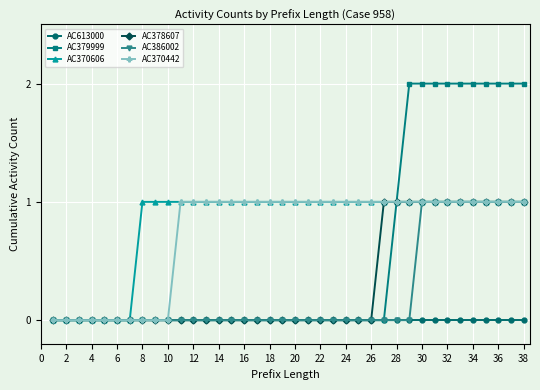

What is the value of the AC378607 point at the 34th from the left?

1